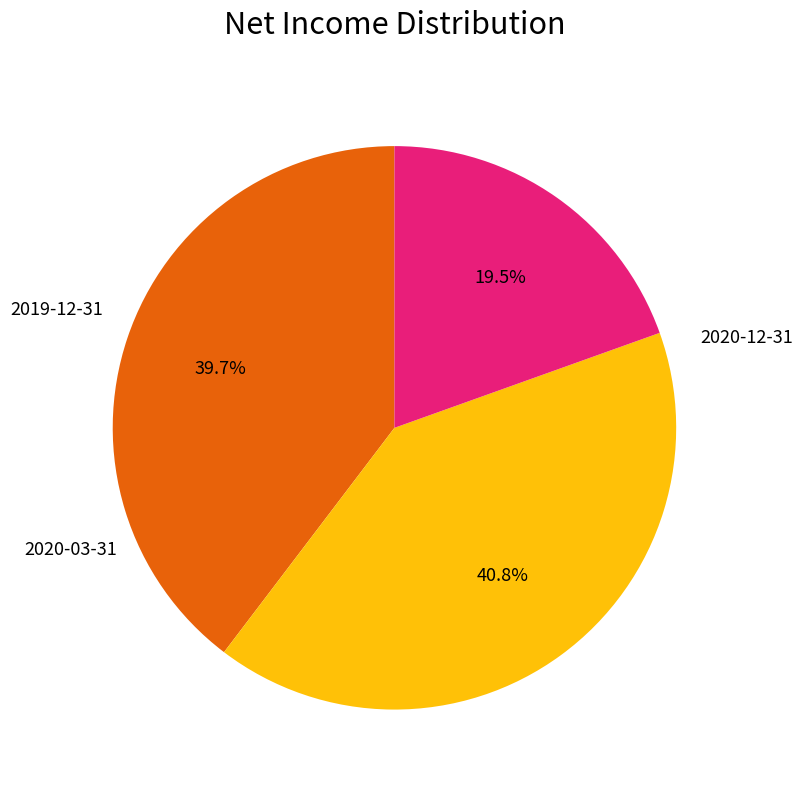

Is there any slice that represents more than half of the pie?

No